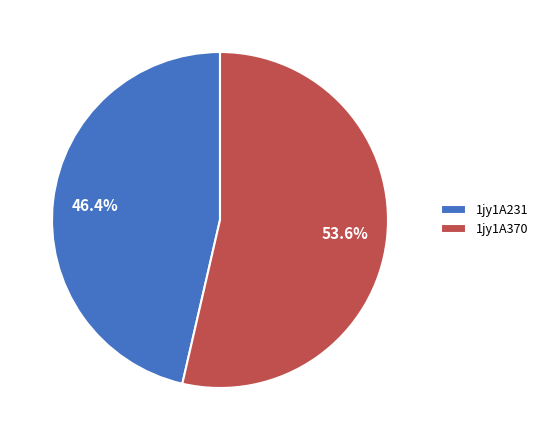

Approximately how many times larger is the value at 1jy1A231 compared to 1jy1A370?

0.9